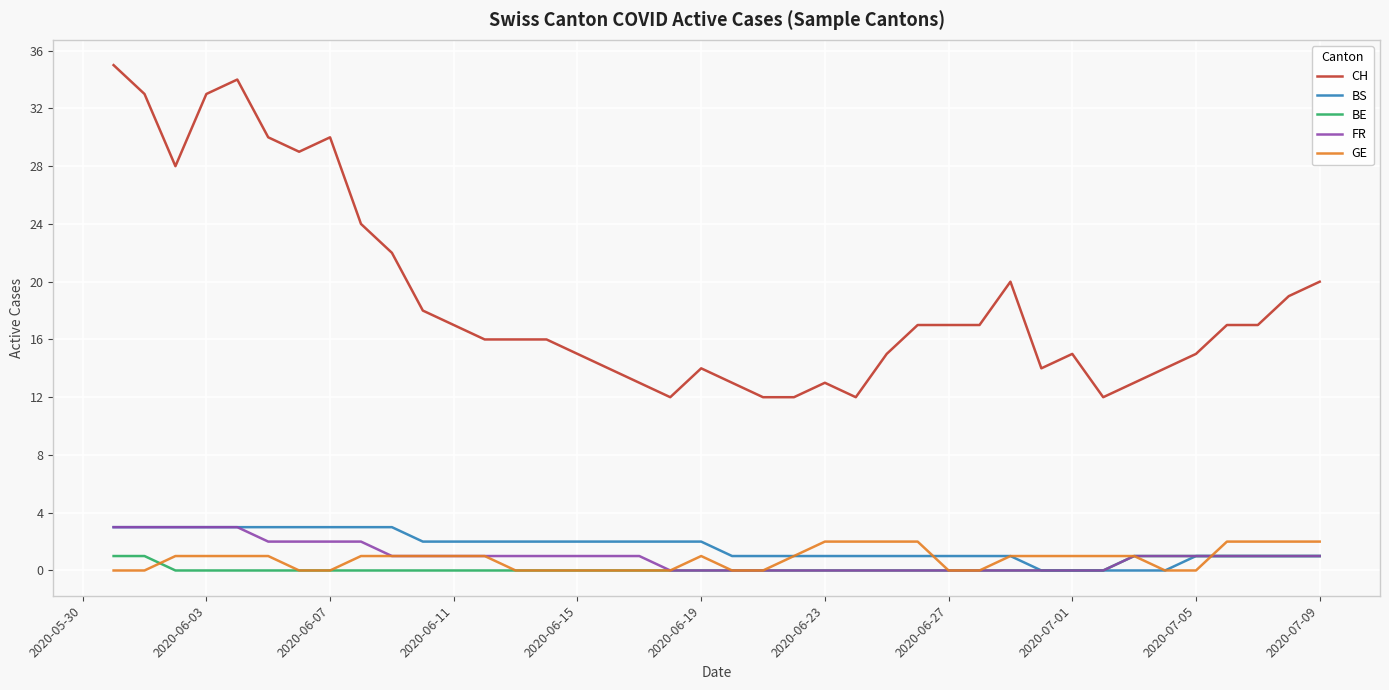

Which series has the largest range (max minus min)?

CH